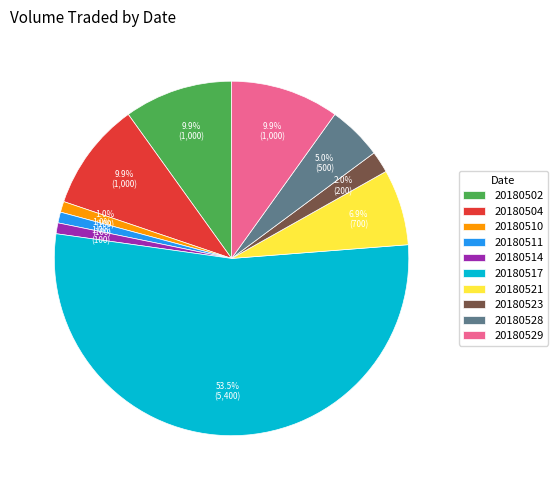

Which category has the biggest portion of the pie?

20180517